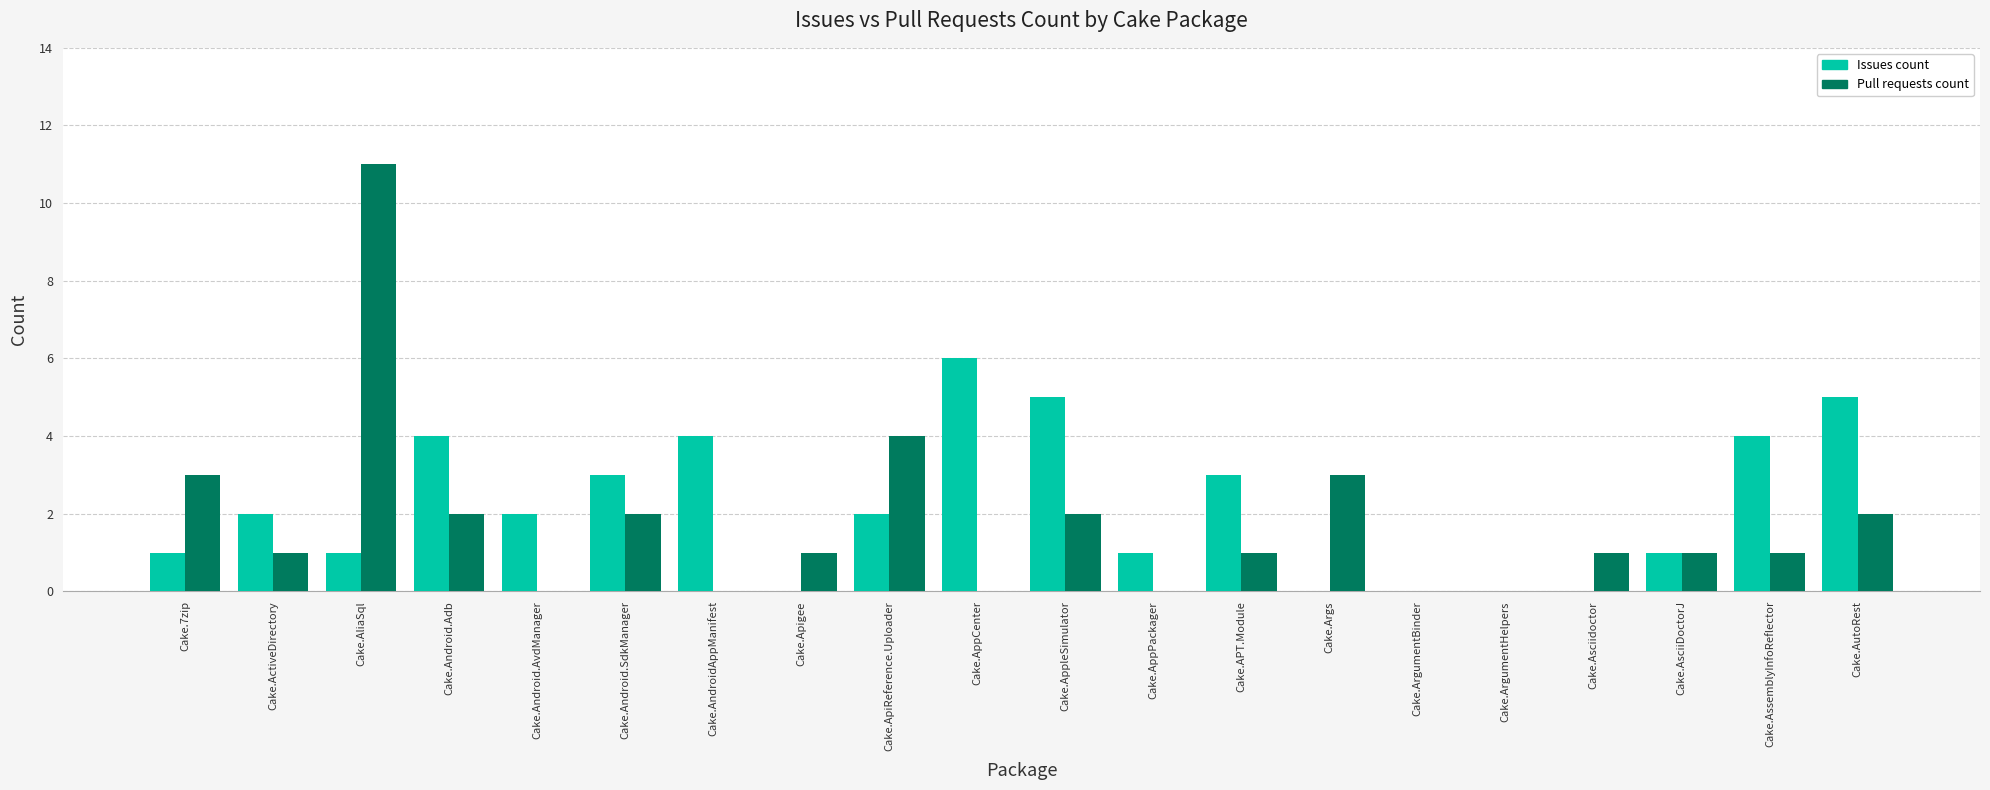

Which category has the highest value in the Pull requests count series?

Cake.AliaSql